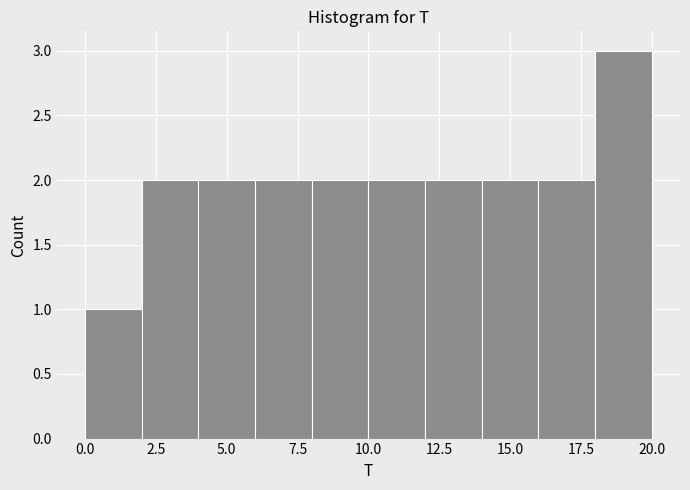

How tall is the bar that spans 12 to 14 on the x-axis? The values are not printed on the chart, so give them approximately, as read against the axis.

2